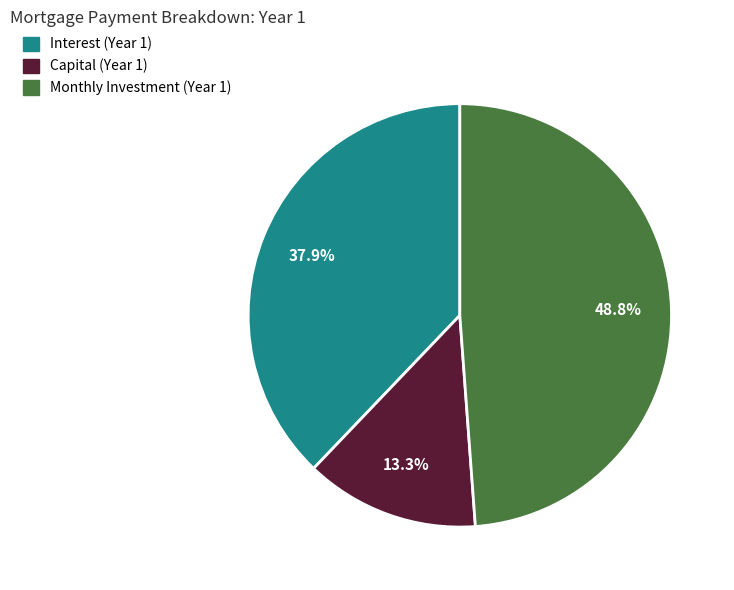

Is there a majority slice in this chart?

No